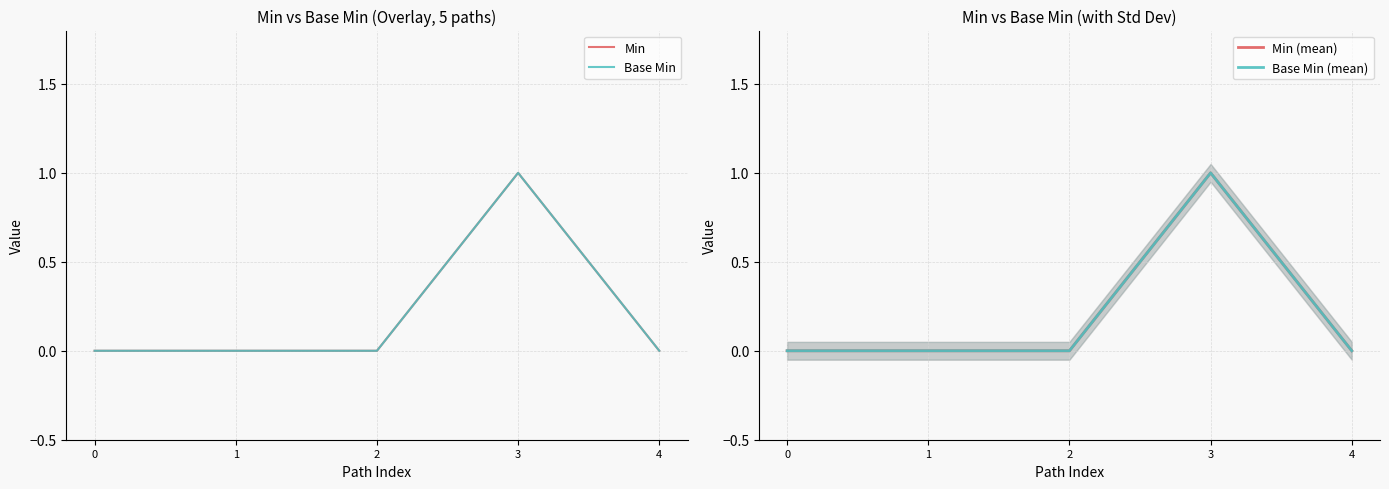

True or false: Min (mean) and Base Min (mean) intersect in this chart.

False